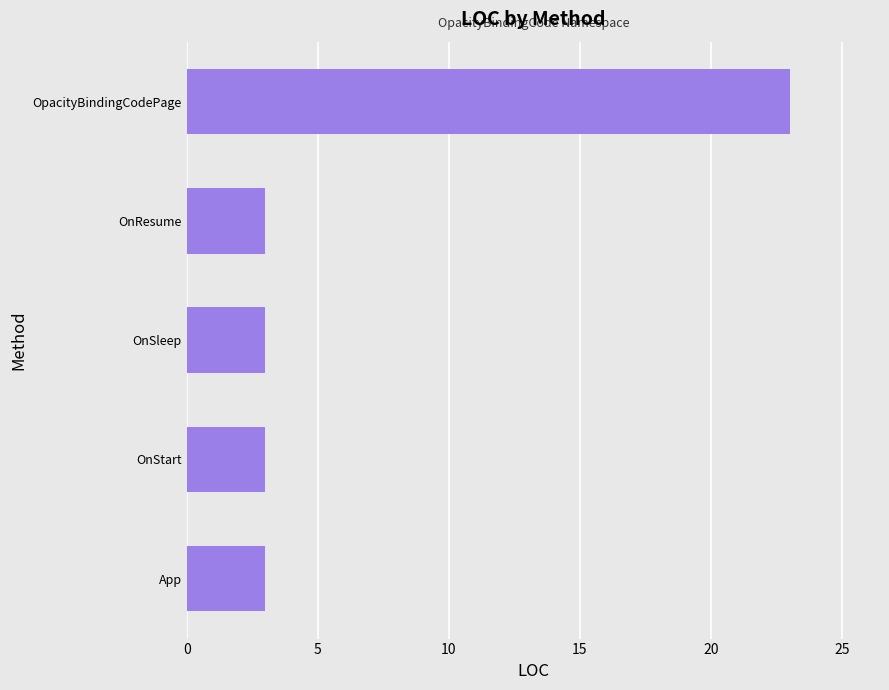

Reading bottom to top, extract all data points from this chart.

App=3	OnStart=3	OnSleep=3	OnResume=3	OpacityBindingCodePage=23